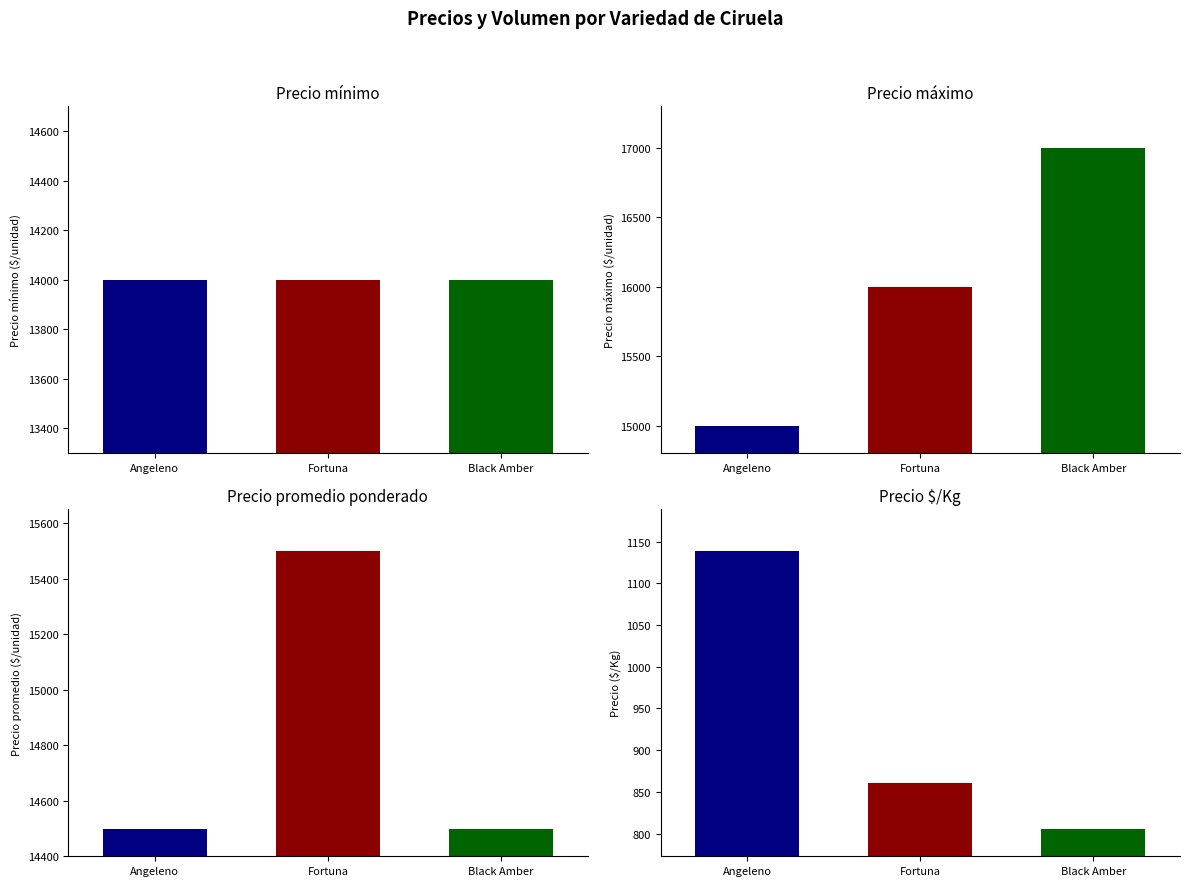

Is the value of Precio $/Kg at Angeleno greater than the value of Precio promedio ponderado at Angeleno?

No